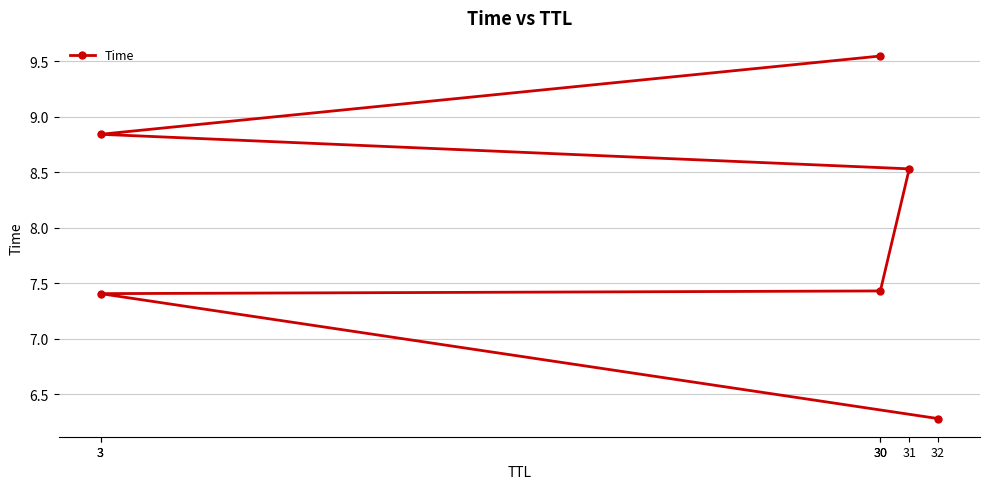

The value at 3 is 7.4. True or false?

True